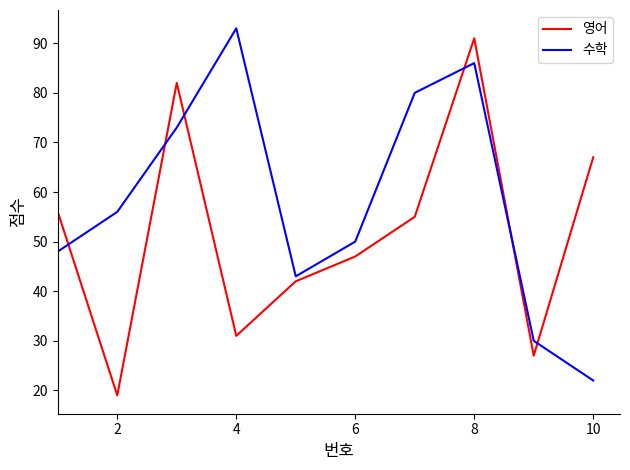

List the series in order of their overall mean, lowest first.

영어, 수학